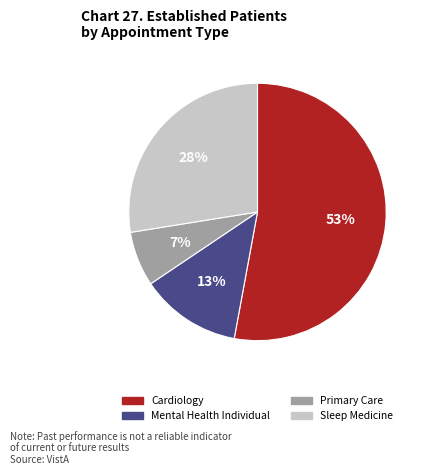

To the nearest percent, what is the average slice percentage?

25%